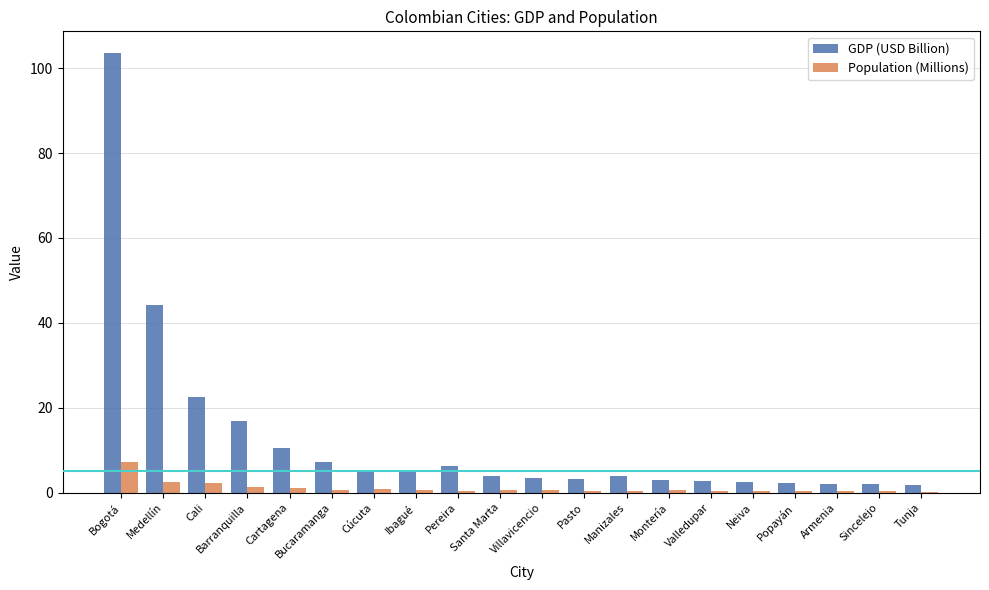

Is the value of Population (Millions) at Tunja greater than the value of GDP (USD Billion) at Santa Marta?

No